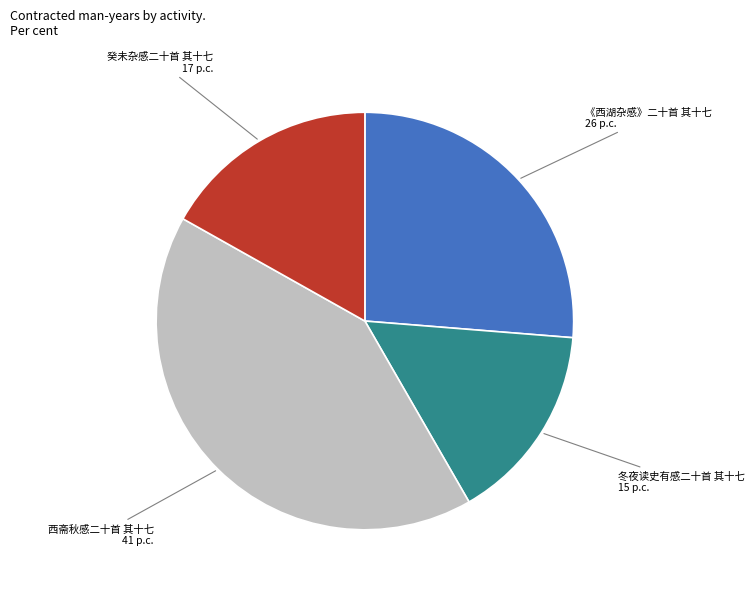

What is the largest slice in the pie chart?

西斋秋感二十首 其十七